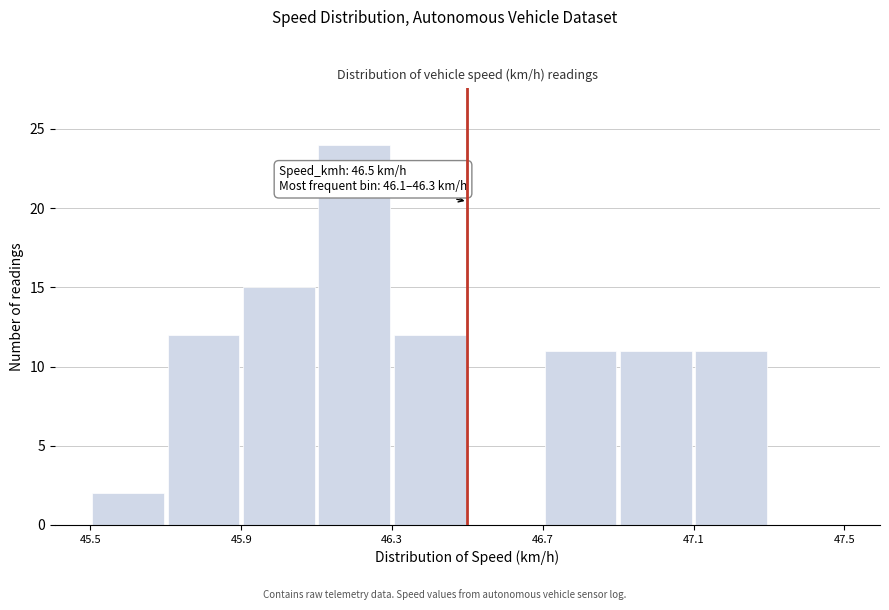

Which range on the x-axis has the tallest bar?

46.1 to 46.3